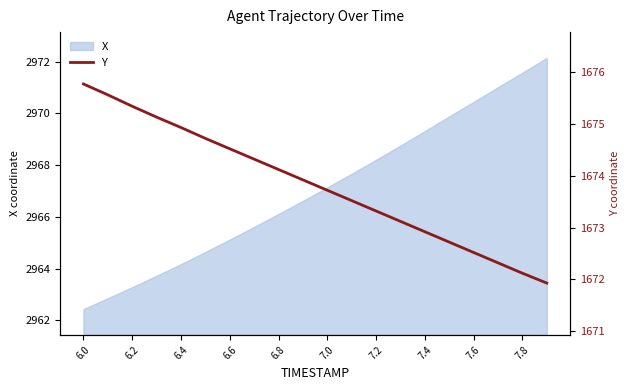

Which category has the lowest value in the X series?

6.0